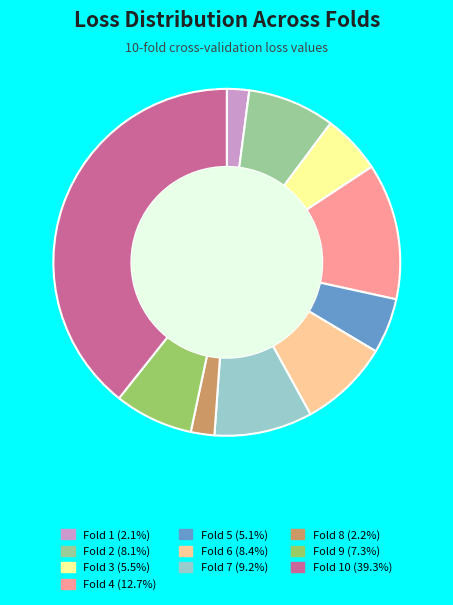

Does any single category account for the majority?

No